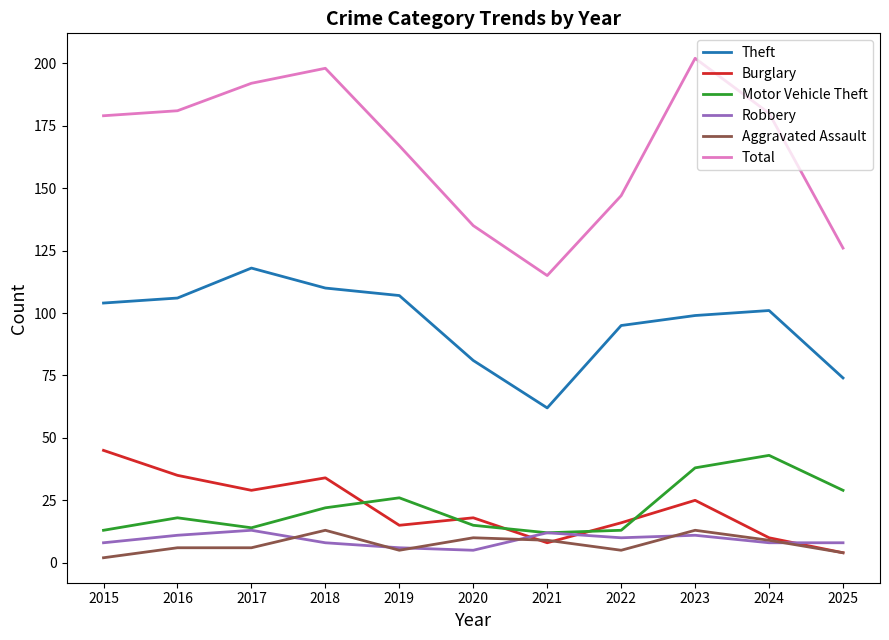

What is the difference between the highest and lowest values at 2021?

107